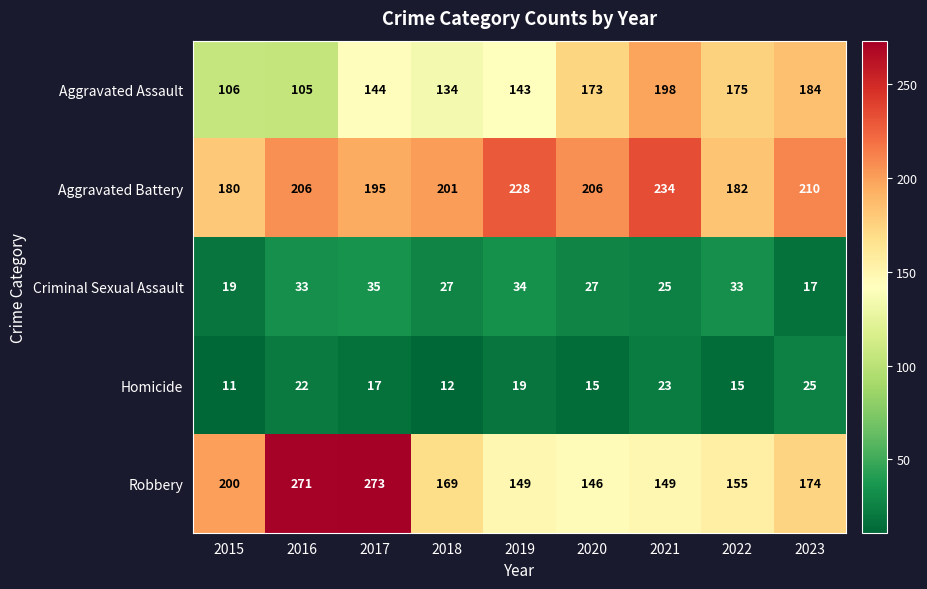

Which series has the largest range (max minus min)?

Robbery